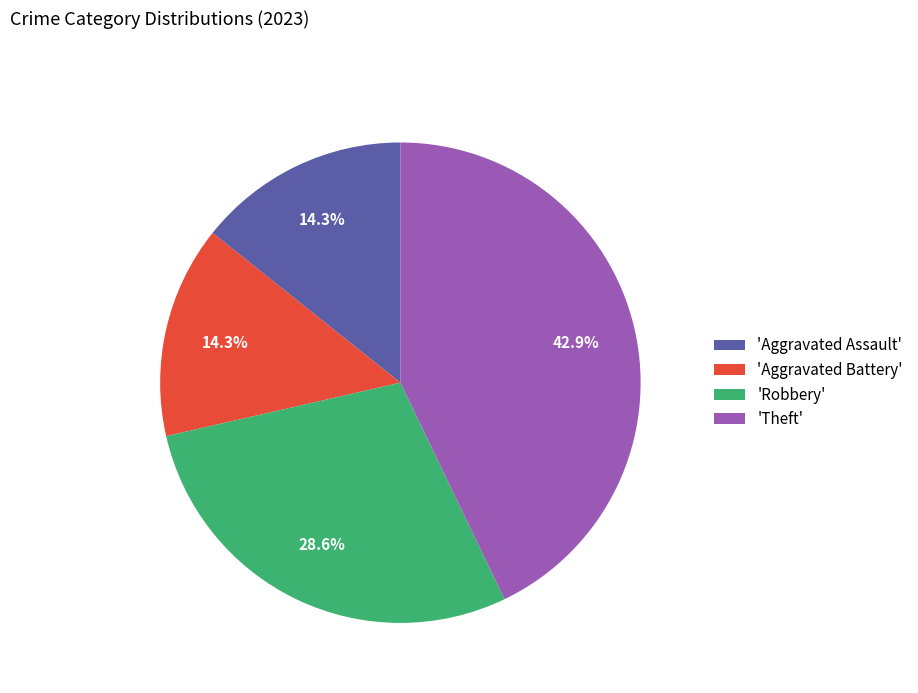

Between 'Aggravated Battery' and 'Theft', which is larger?

'Theft'